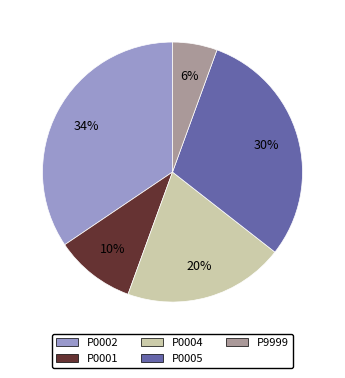

Which category has the smallest portion of the pie?

P9999